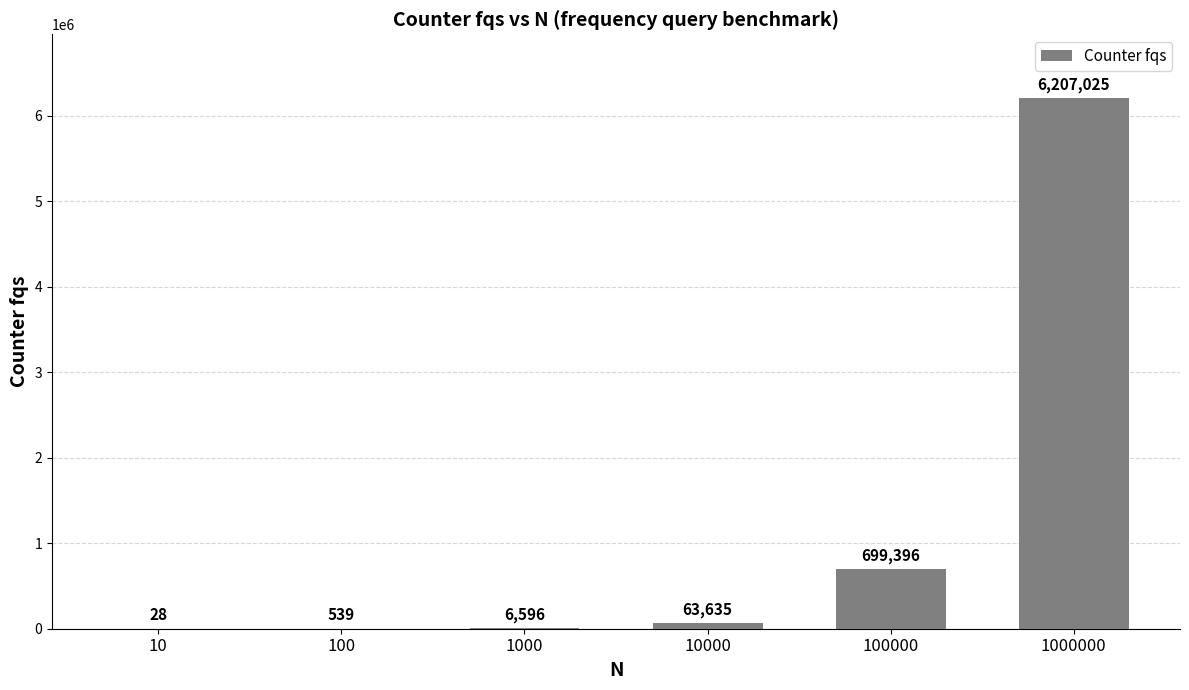

Reading left to right, what are all the values shown in this chart?

10=28	100=539	1000=6596	10000=63635	100000=699396	1000000=6207025